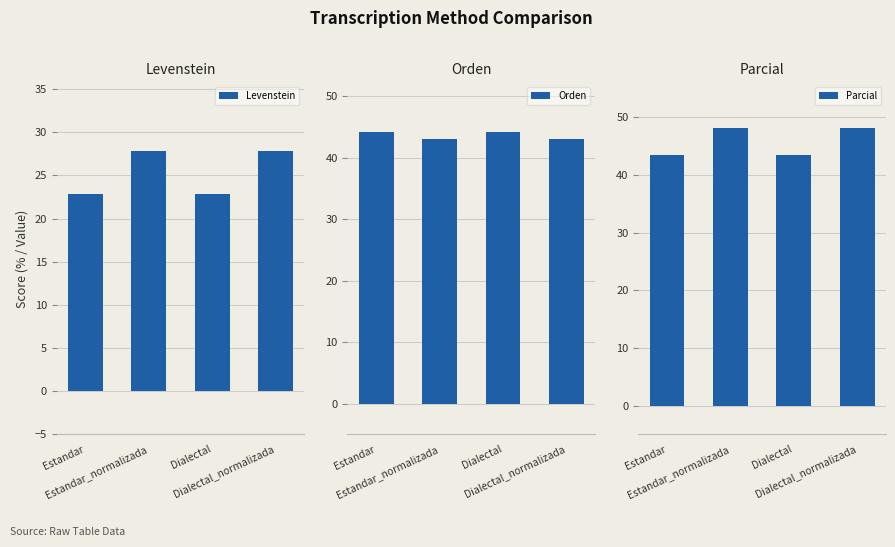

How many data points does each series have?

4